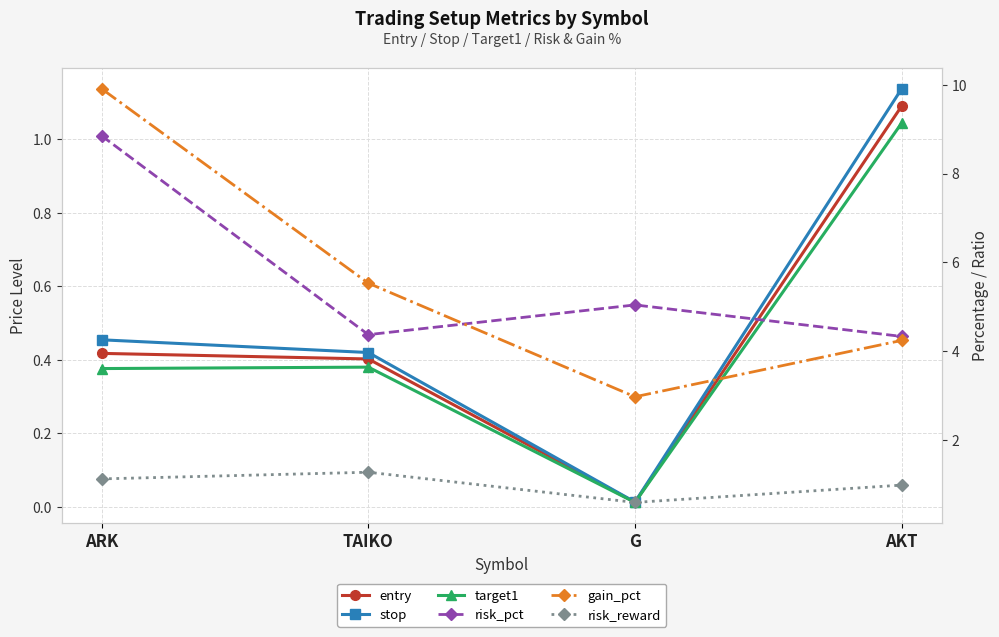

What is the sum of the risk_reward values at AKT and TAIKO?

2.2